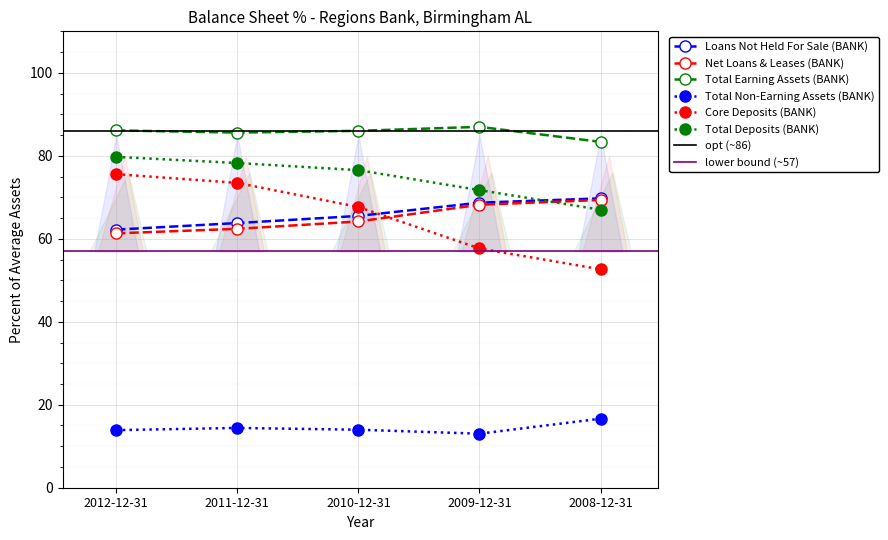

What position from the right is 2010-12-31?

3